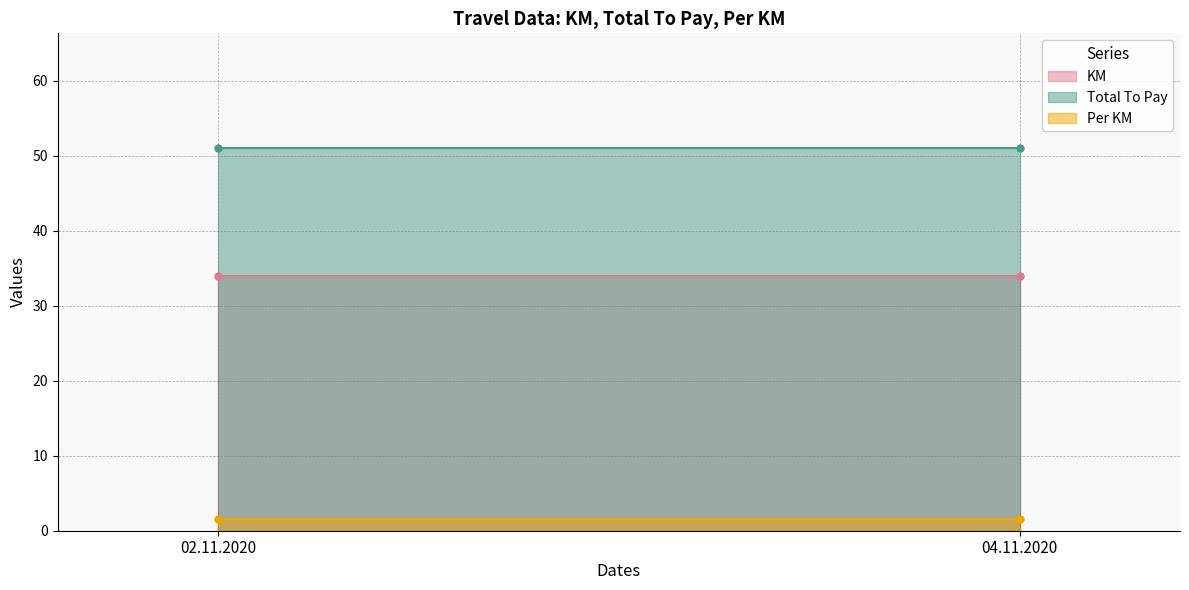

What is the total value across all series at 04.11.2020?

86.5